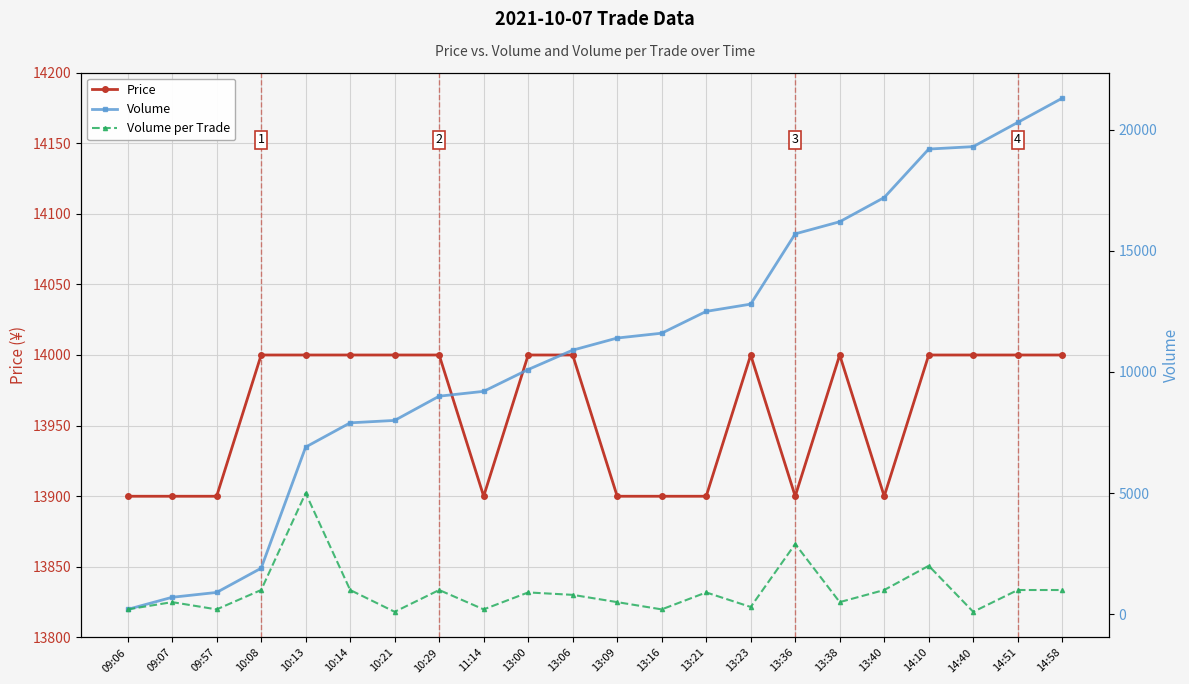

What is the label of the 3rd point from the left?

09:57